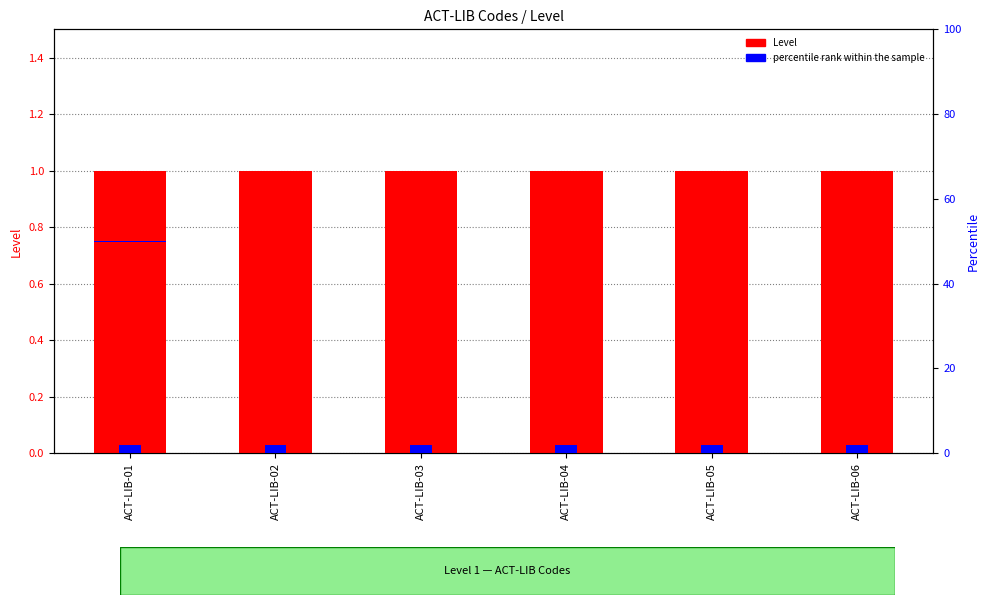

Which series has the widest spread of values?

Level